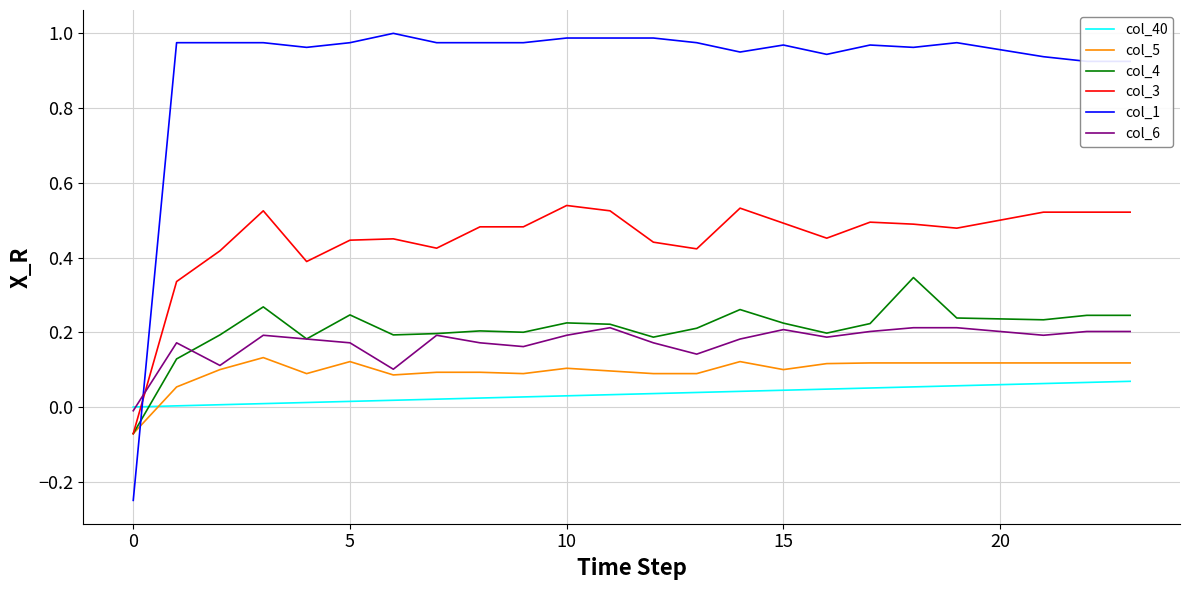

Which series has the largest total across all categories?

col_1